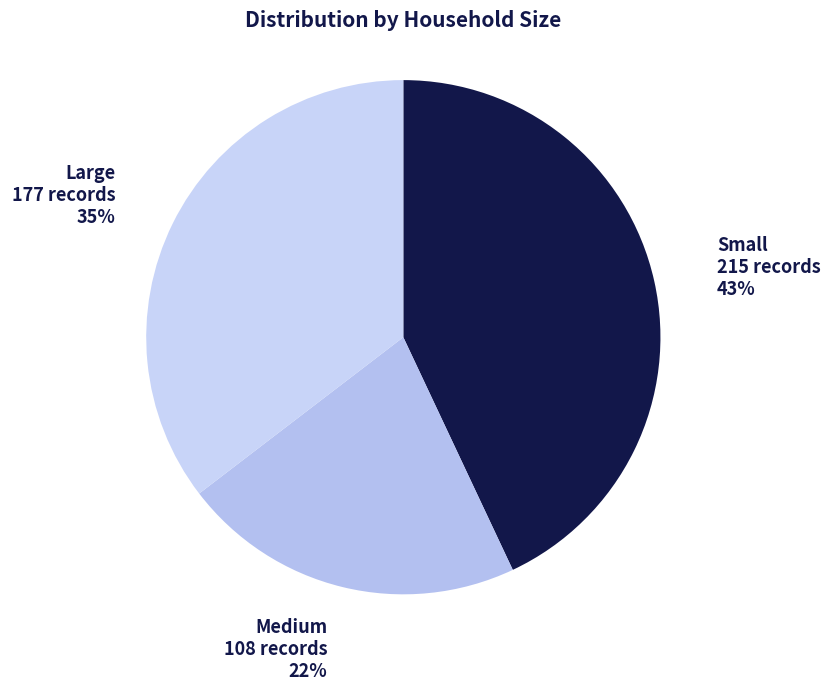

Does Small represent more than half of the total?

No